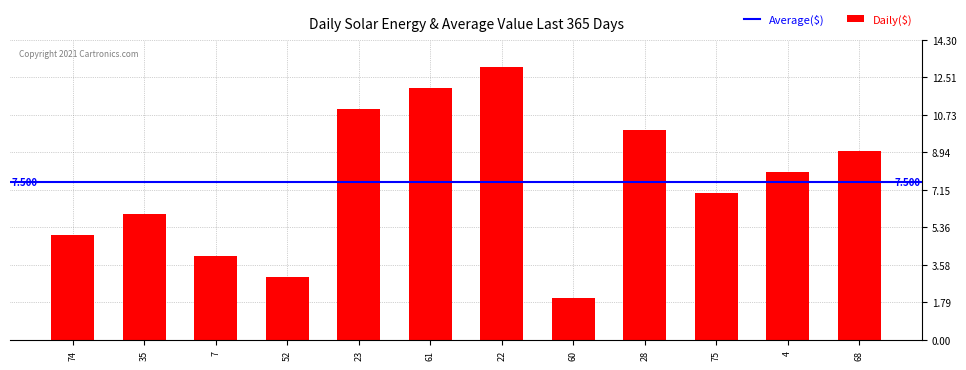

Read the value at 61, to the nearest 10.

10